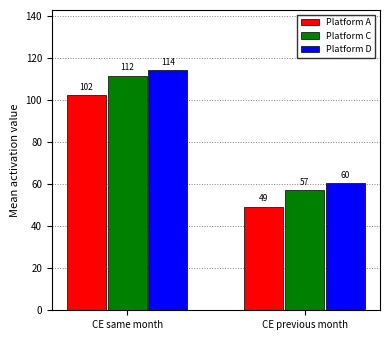

What is the sum of the Platform C values at CE previous month and CE same month?

168.5